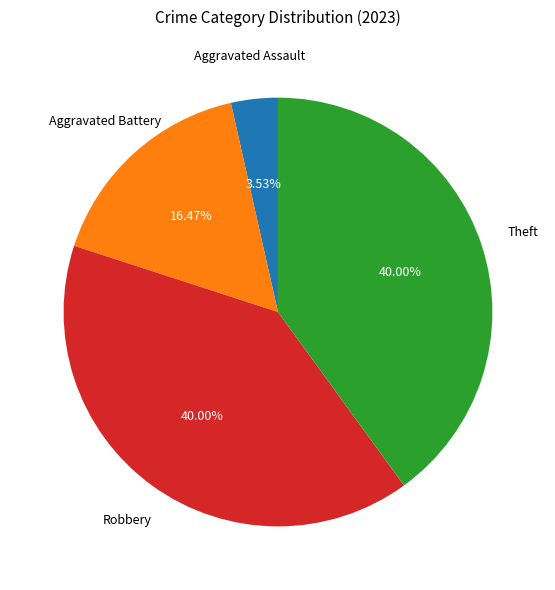

Is there a majority slice in this chart?

No